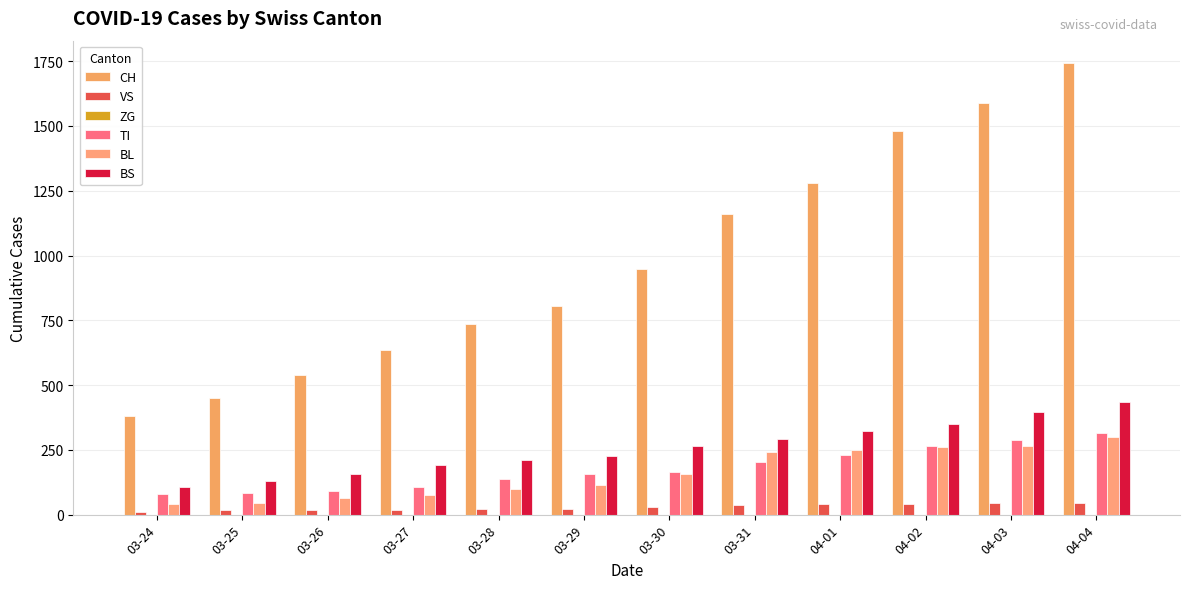

Which series changed the most between 03-31 and 04-03?

CH